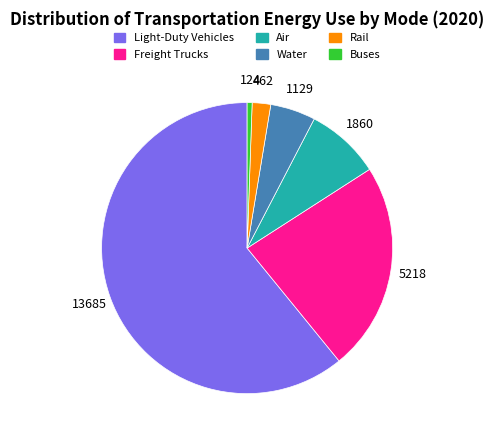

Is there any slice that represents more than half of the pie?

Yes